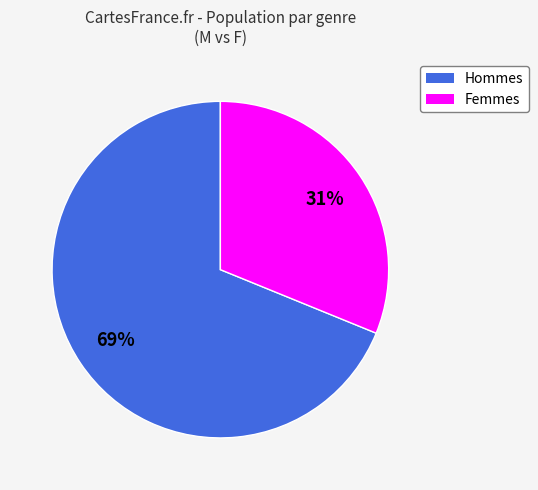

Approximately how many times larger is the value at Hommes compared to Femmes?

2.2